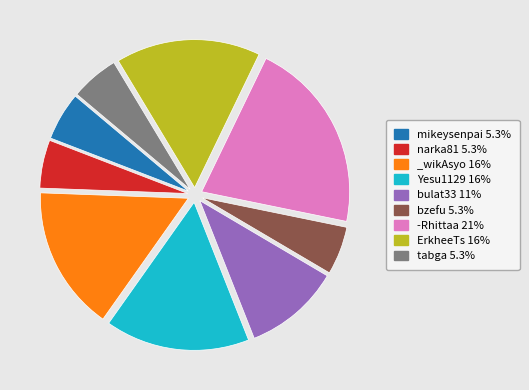

Count the number of slices in the pie.

9